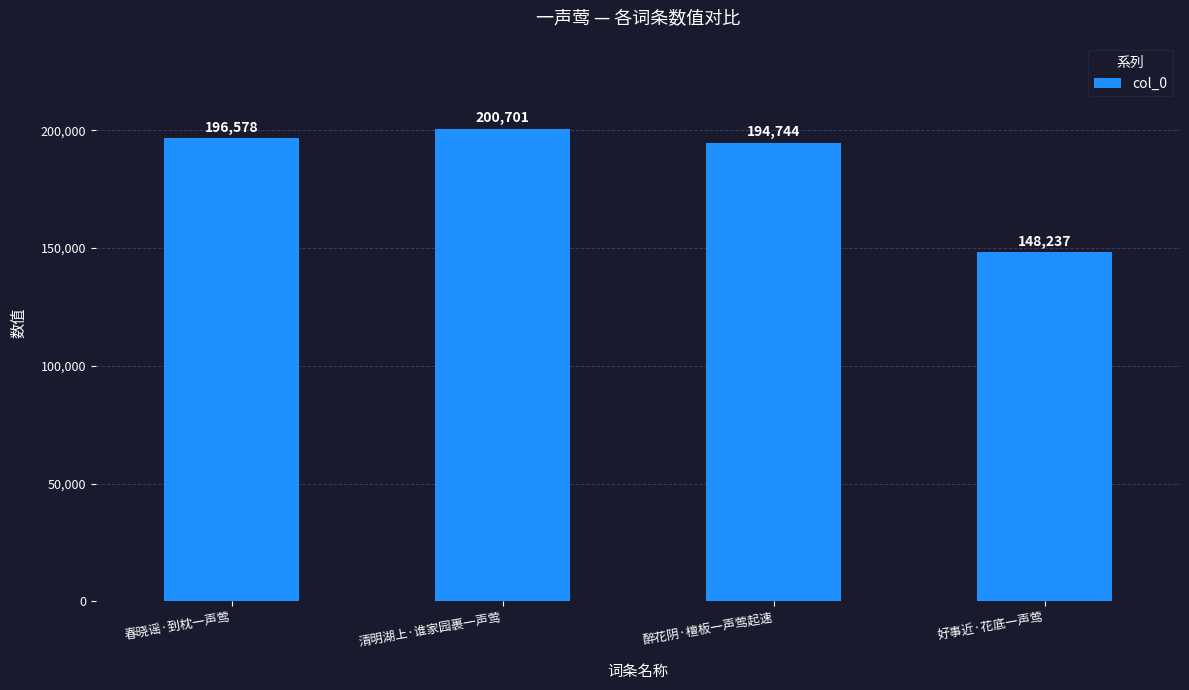

Rank the categories by value from lowest to highest.

好事近·花底一声莺, 醉花阴·檀板一声莺起速, 春晓谣·到枕一声莺, 清明湖上·谁家园裹一声莺